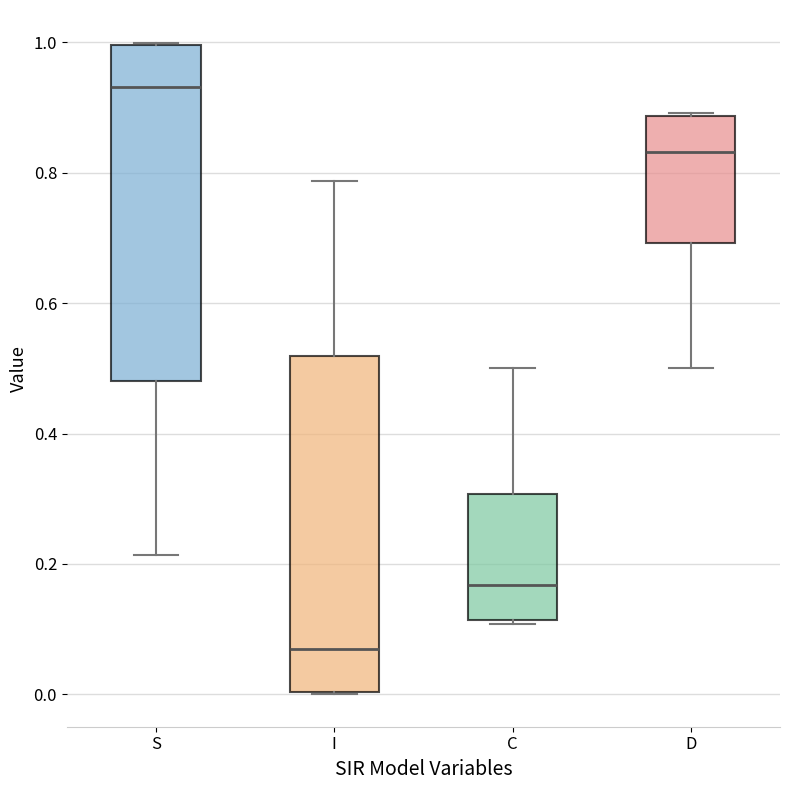

Reading left to right, transcribe this box plot: for each box, give where its median line is, the range the box spans, and where its two whiskers end, as read against the y-axis. The values are not printed on the chart, so give them approximately, as read against the axis.

S: median 0.94, box 0.48 to 1.00, whiskers 0.22 to 1.00
I: median 0.06, box 0.00 to 0.52, whiskers 0.00 to 0.78
C: median 0.16, box 0.12 to 0.30, whiskers 0.10 to 0.50
D: median 0.84, box 0.70 to 0.88, whiskers 0.50 to 0.90